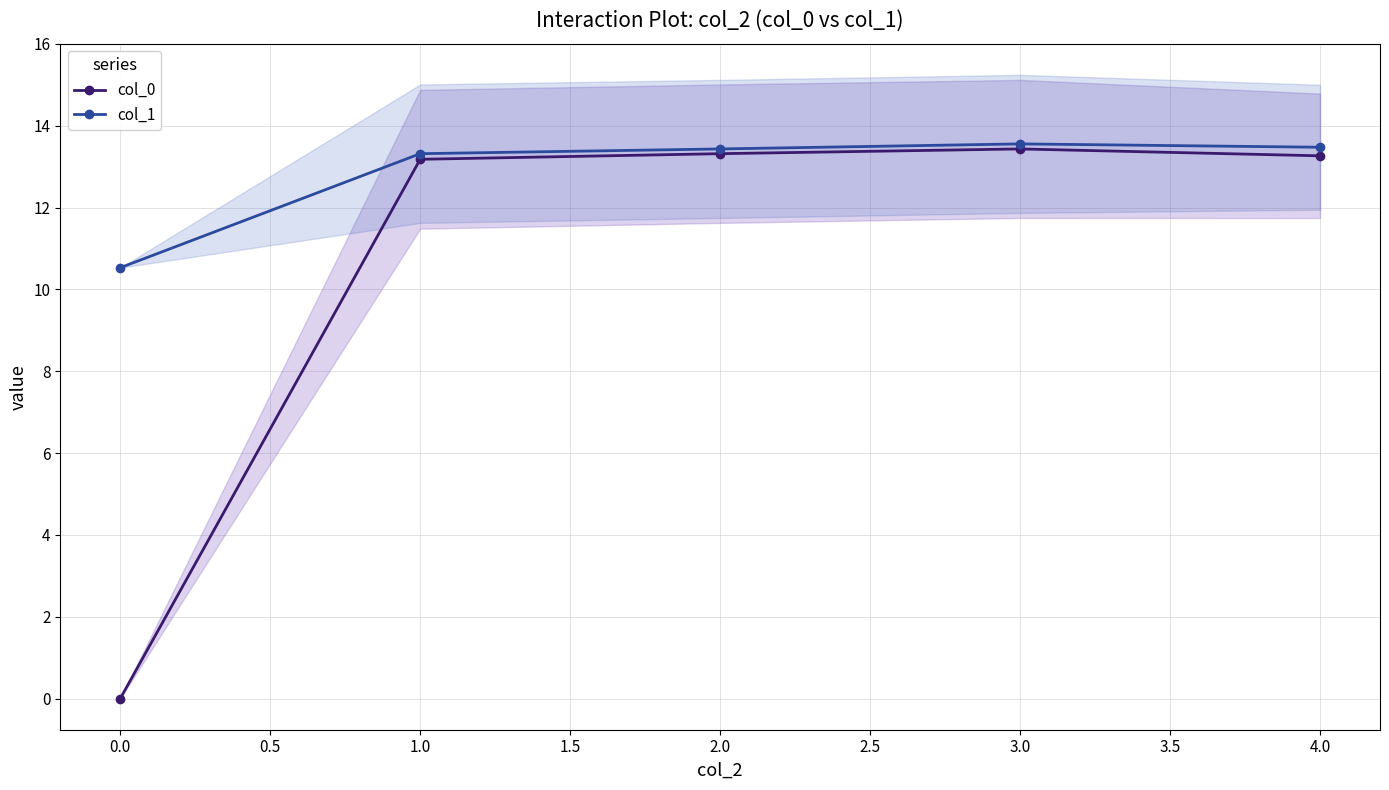

What is the value of the col_1 point at the 4th from the left?

13.6